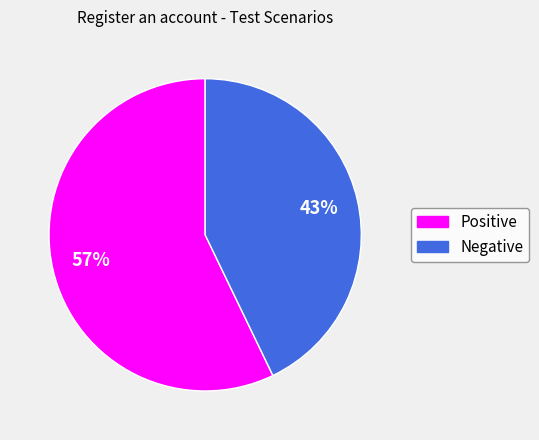

Does Negative account for over 50% of the chart?

No